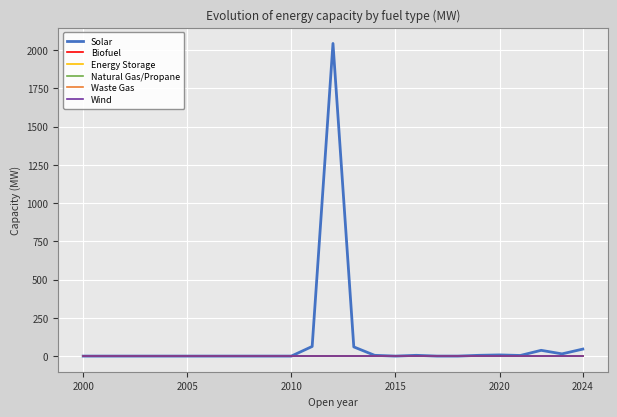

Is this an area chart (filled region under the line)?

No